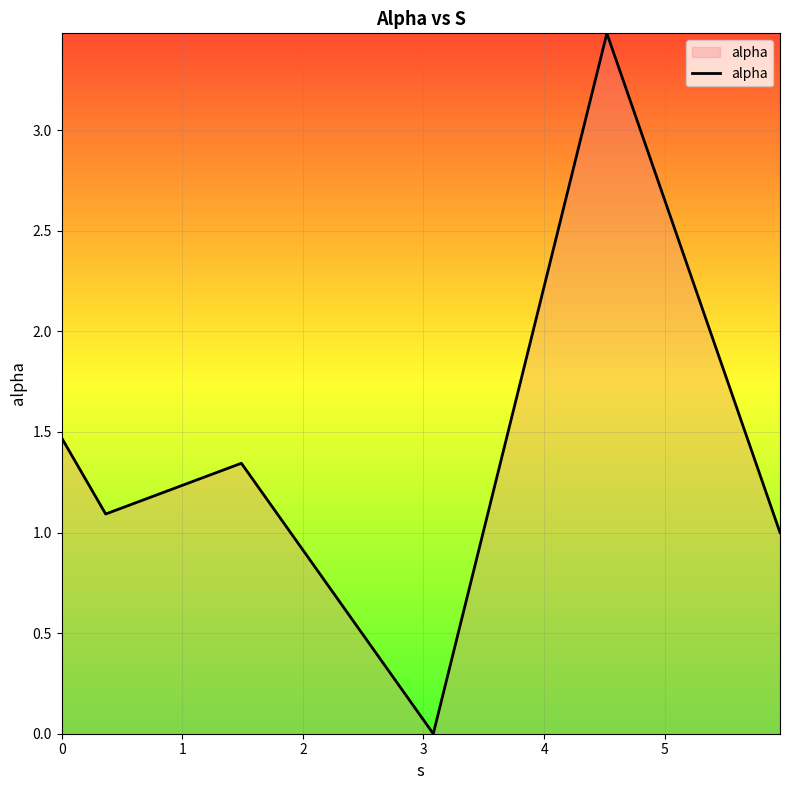

True or false: the data has more than 0 interior local peaks.

True